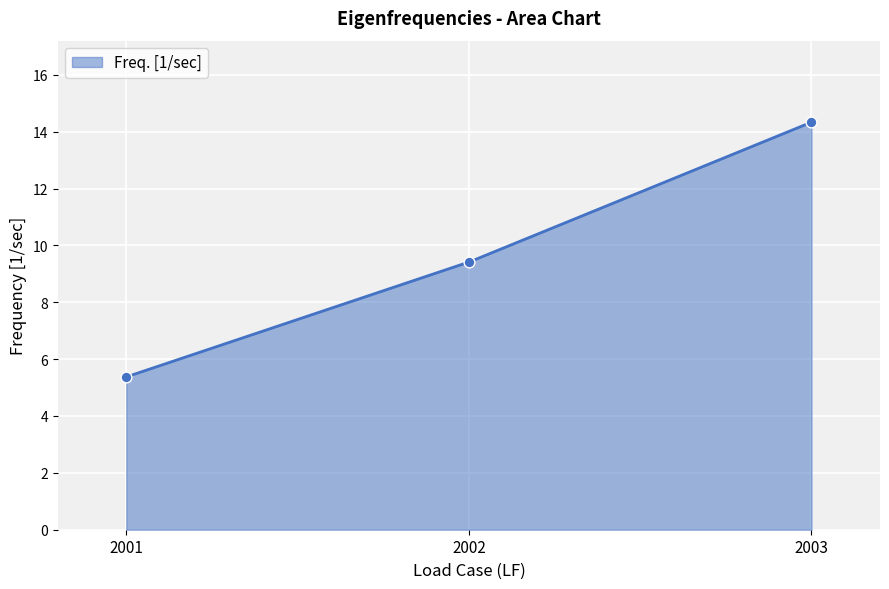

What is the ratio of the value at 2001 to the value at 2003?

0.4